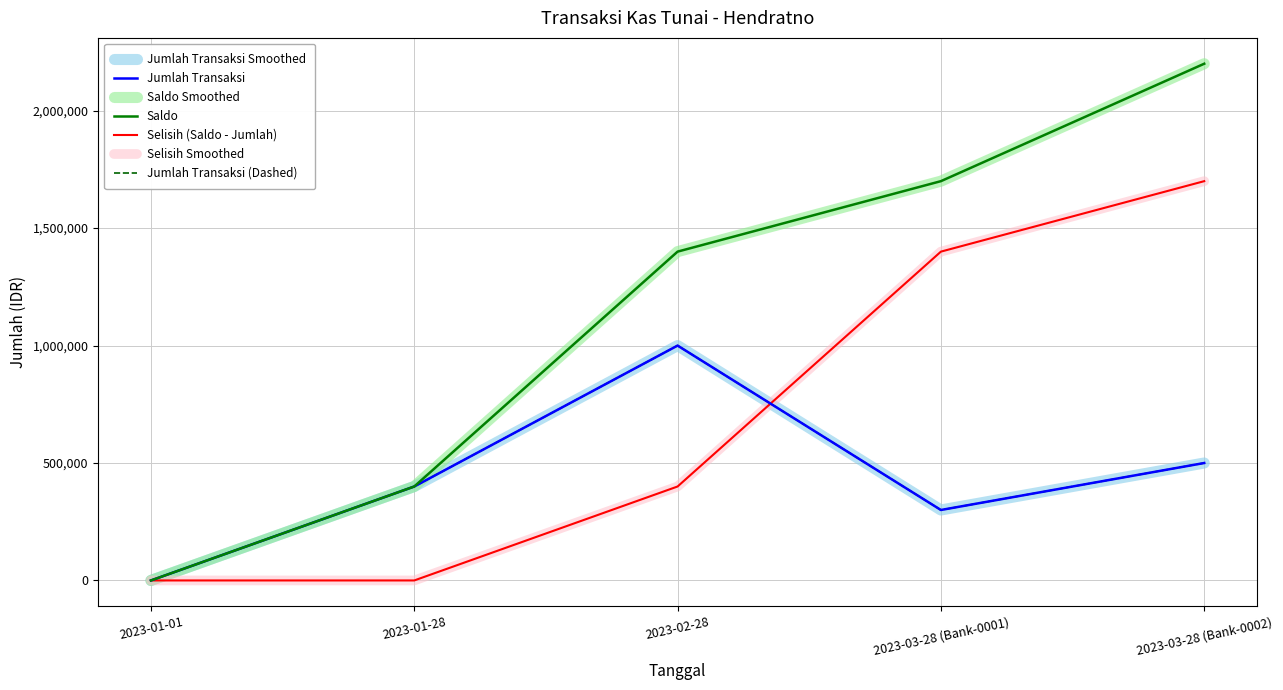

Which series has the widest spread of values?

Saldo